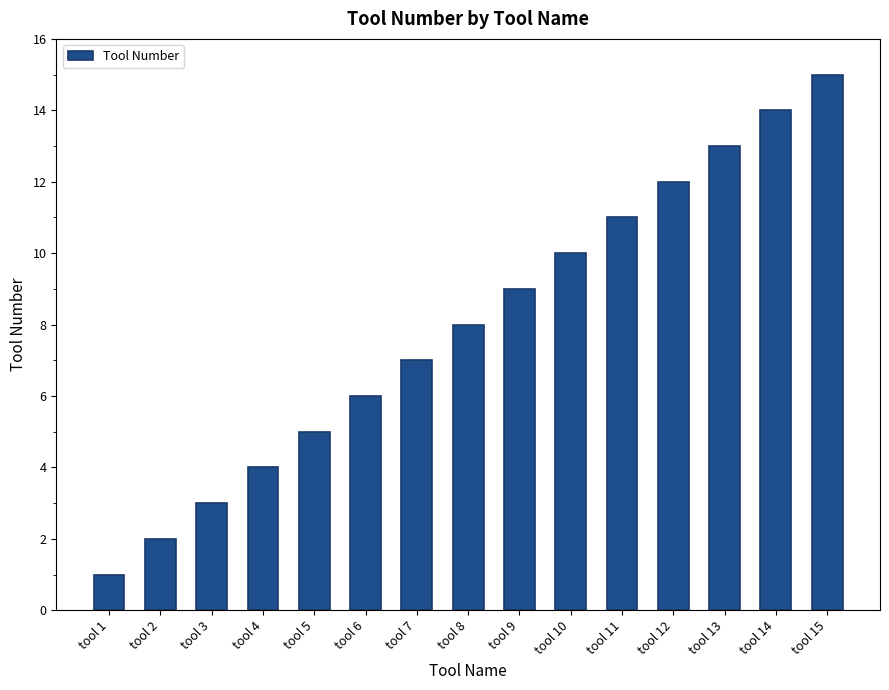

Count the number of data series in this chart.

1